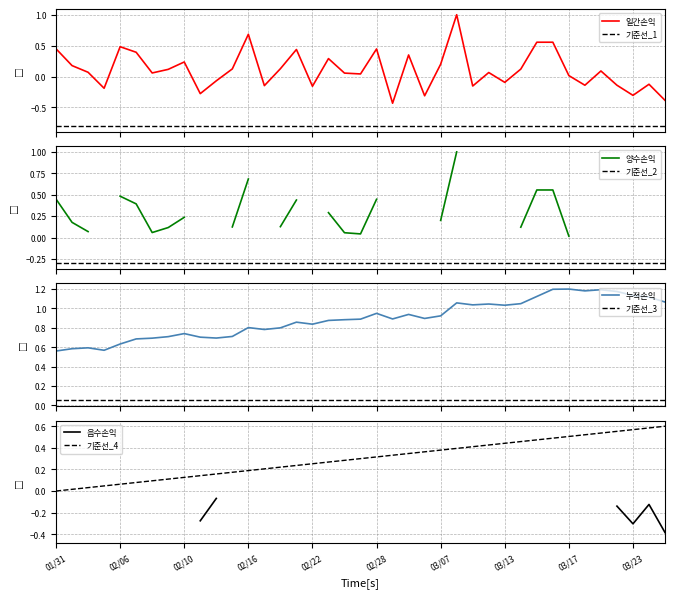

What is the value of the 29th point from the left?

-0.1